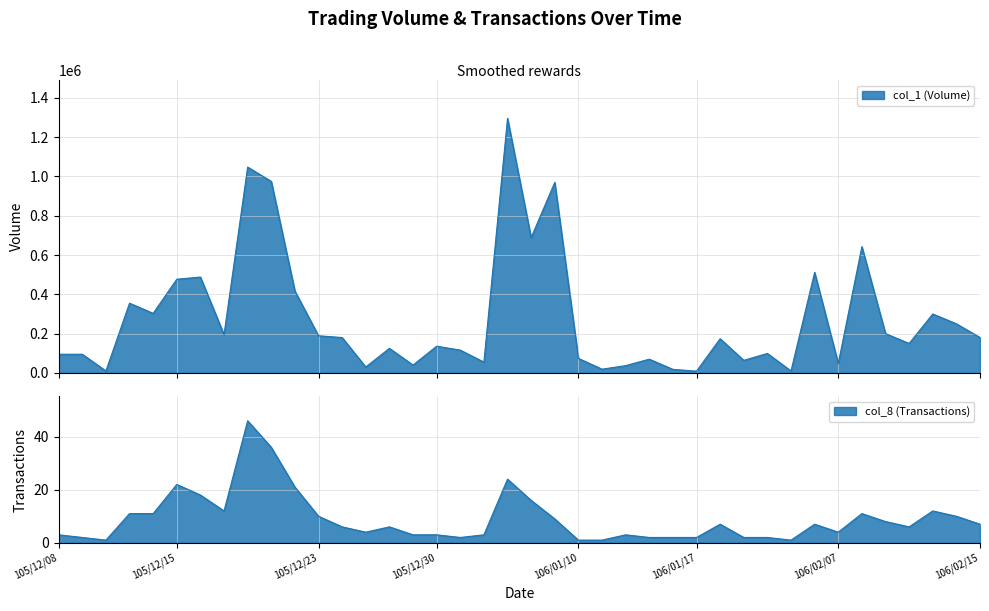

Which has a higher value, 105/12/23 or 106/01/09?

106/01/09